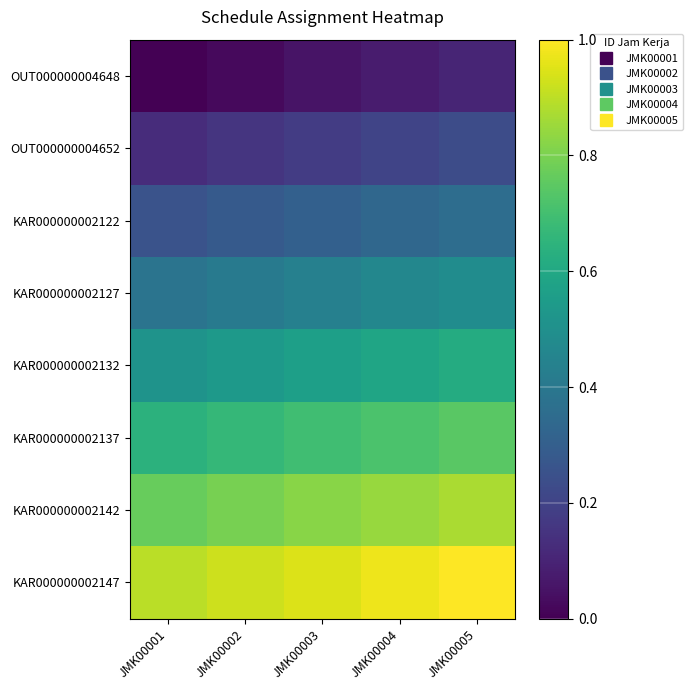

Reading right to left, what are all the values shown in this chart?

OUT000000004648: JMK00005=0.1	JMK00004=0.1	JMK00003=0.1	JMK00002=0.0	JMK00001=0.0
OUT000000004652: JMK00005=0.2	JMK00004=0.2	JMK00003=0.2	JMK00002=0.2	JMK00001=0.1
KAR000000002122: JMK00005=0.4	JMK00004=0.3	JMK00003=0.3	JMK00002=0.3	JMK00001=0.3
KAR000000002127: JMK00005=0.5	JMK00004=0.5	JMK00003=0.4	JMK00002=0.4	JMK00001=0.4
KAR000000002132: JMK00005=0.6	JMK00004=0.6	JMK00003=0.6	JMK00002=0.5	JMK00001=0.5
KAR000000002137: JMK00005=0.7	JMK00004=0.7	JMK00003=0.7	JMK00002=0.7	JMK00001=0.6
KAR000000002142: JMK00005=0.9	JMK00004=0.8	JMK00003=0.8	JMK00002=0.8	JMK00001=0.8
KAR000000002147: JMK00005=1.0	JMK00004=1.0	JMK00003=0.9	JMK00002=0.9	JMK00001=0.9